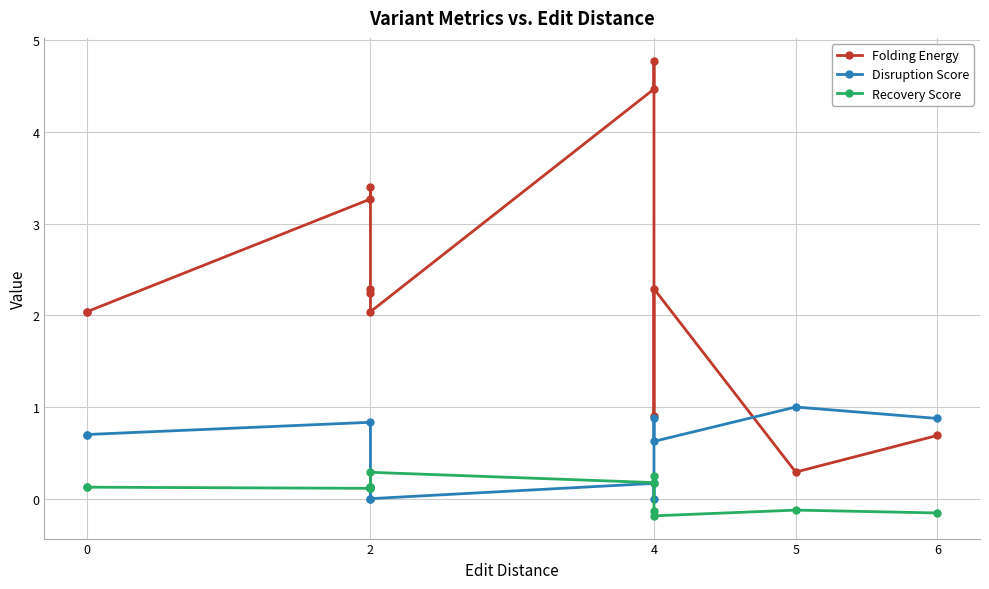

What is the difference between the maximum and minimum values in the Disruption Score series?

1.0